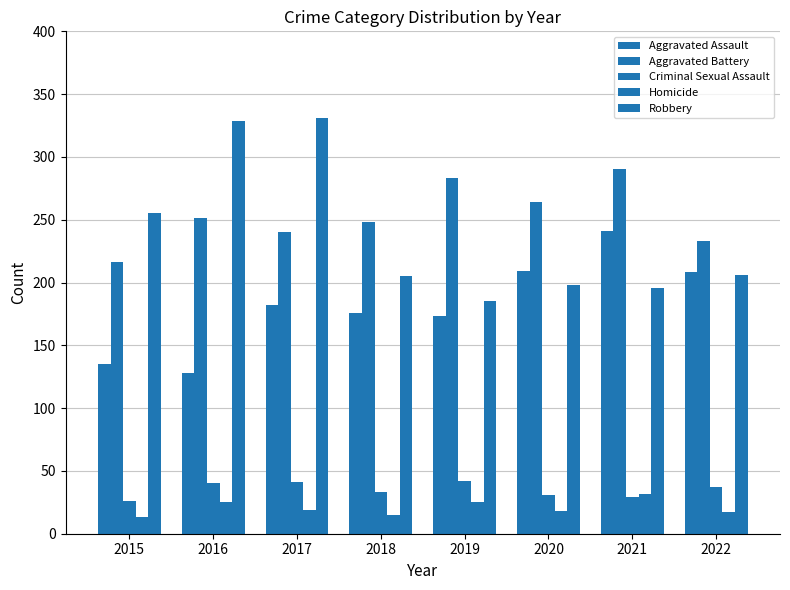

Which series has the largest range (max minus min)?

Robbery